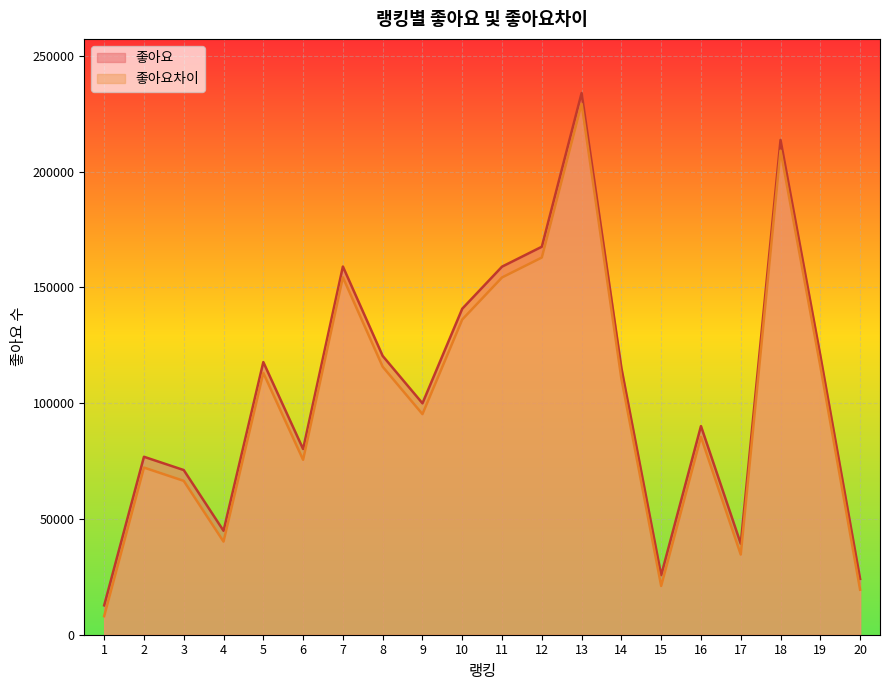

At 1, list the series in order from largest to smallest.

좋아요, 좋아요차이